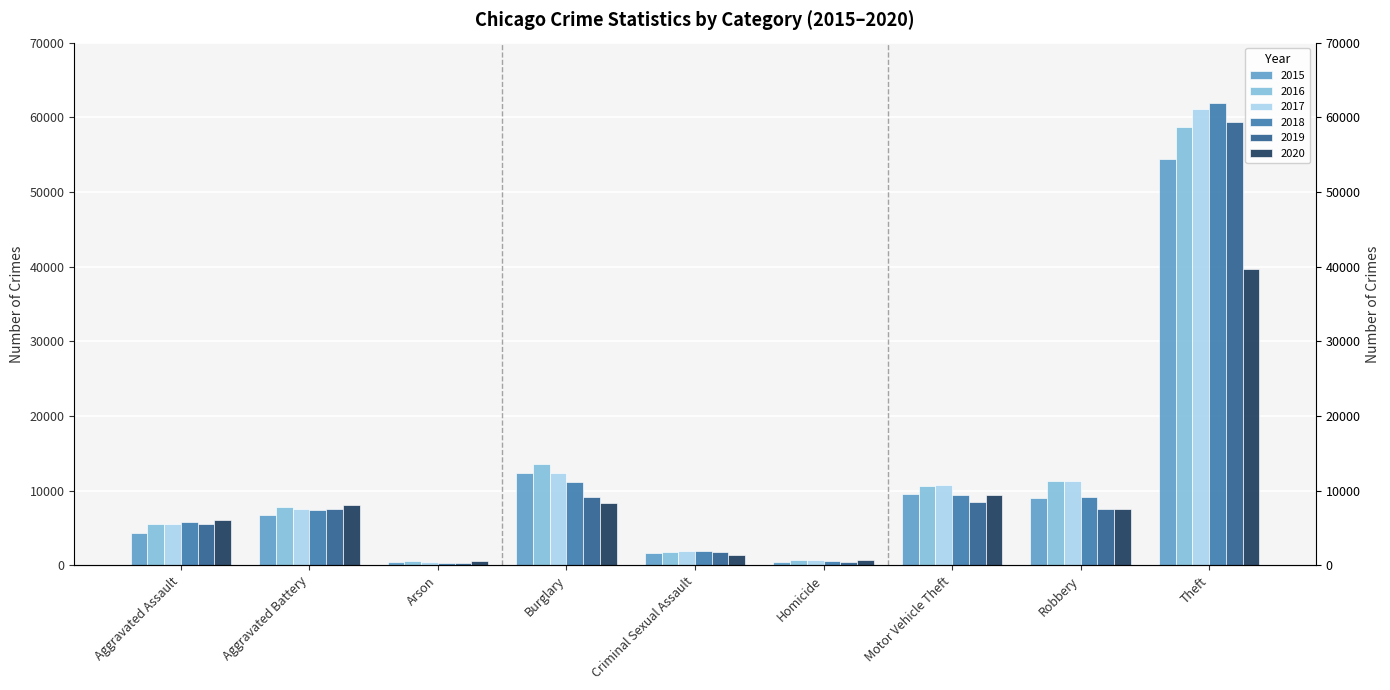

Rank the series at Homicide from lowest to highest value.

2015, 2019, 2018, 2017, 2020, 2016